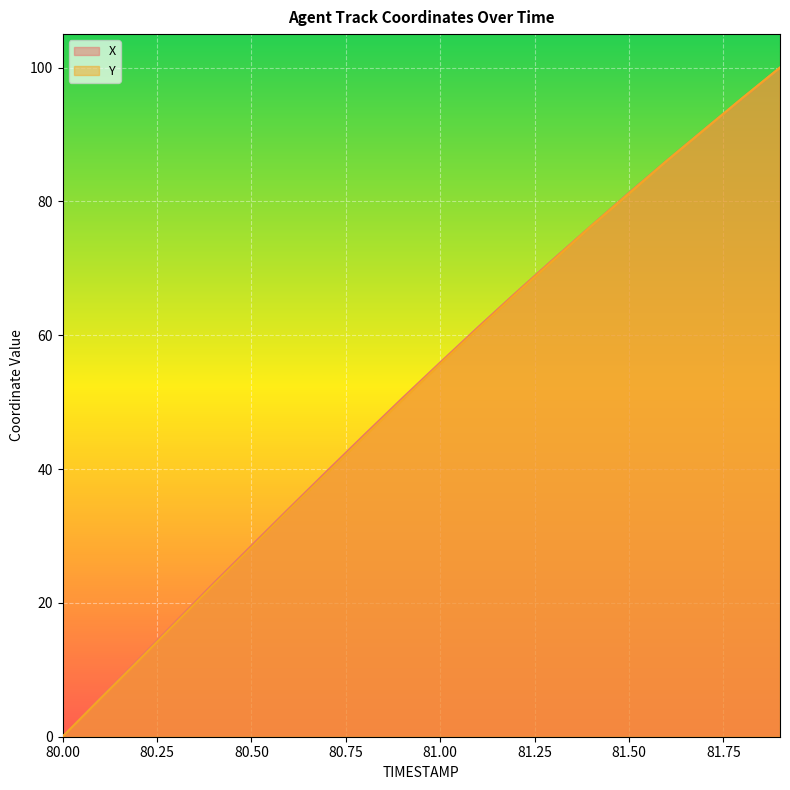

Which series has the largest total across all categories?

X